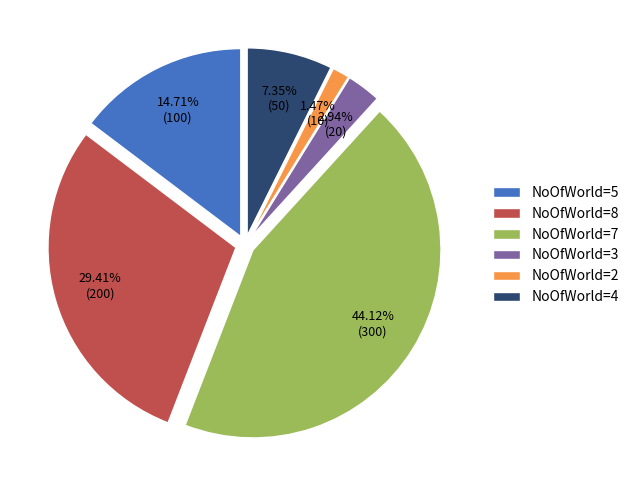

Approximately how many times larger is the value at 7 compared to 2?

30.0